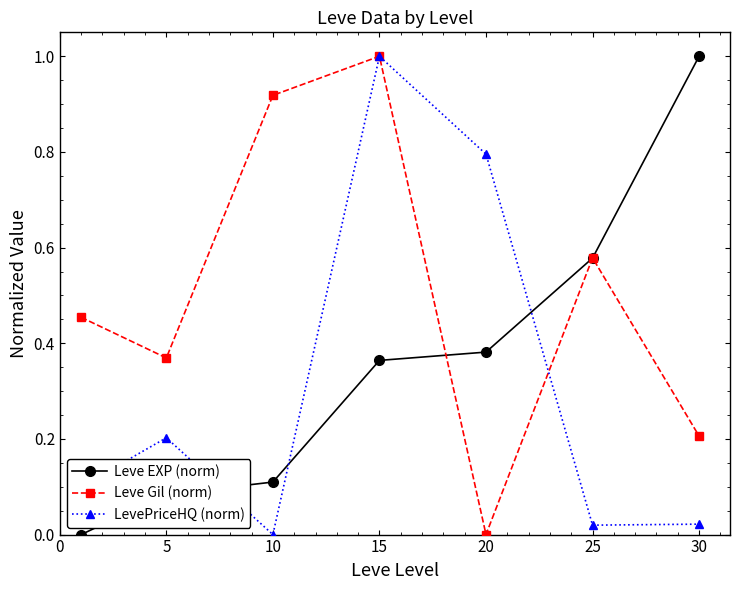

Rank the series by their average value, from highest to lowest.

Leve Gil (norm), Leve EXP (norm), LevePriceHQ (norm)